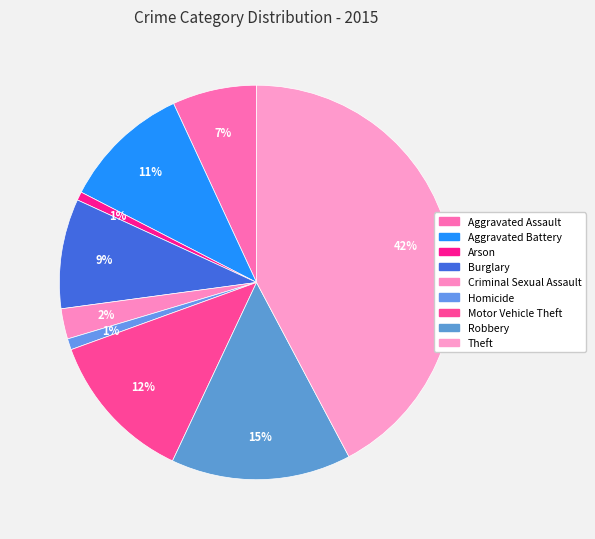

The Aggravated Assault slice represents 7% of the pie. True or false?

True